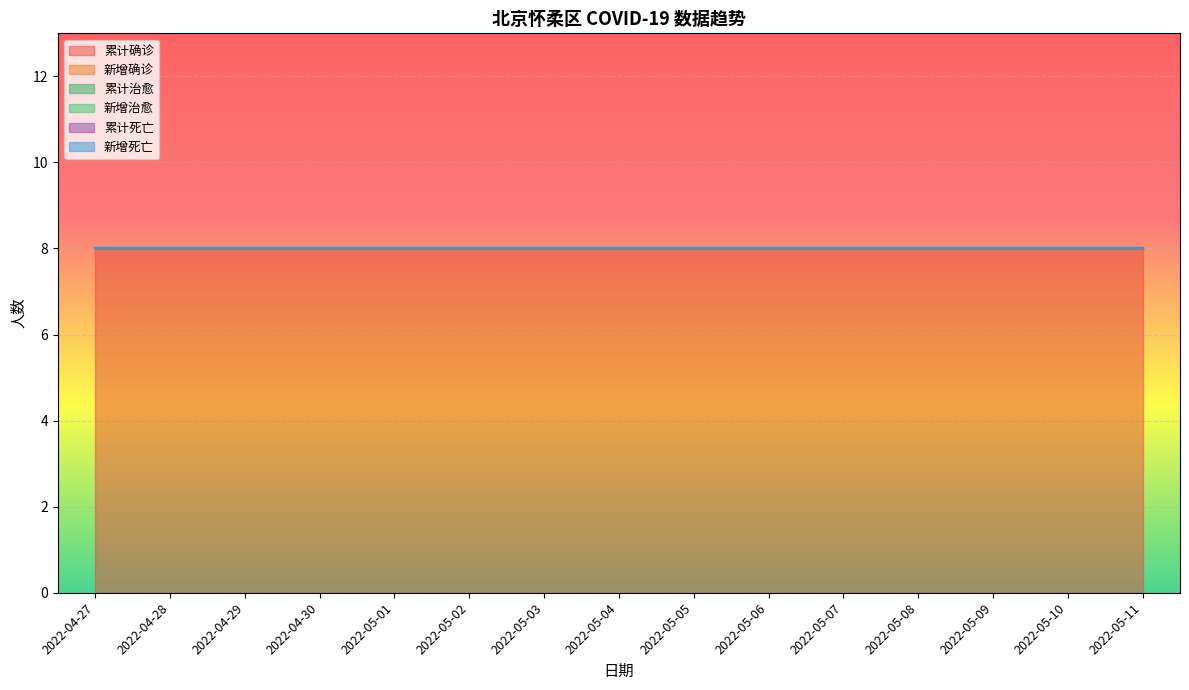

Does the chart display data point markers on the line(s)?

No